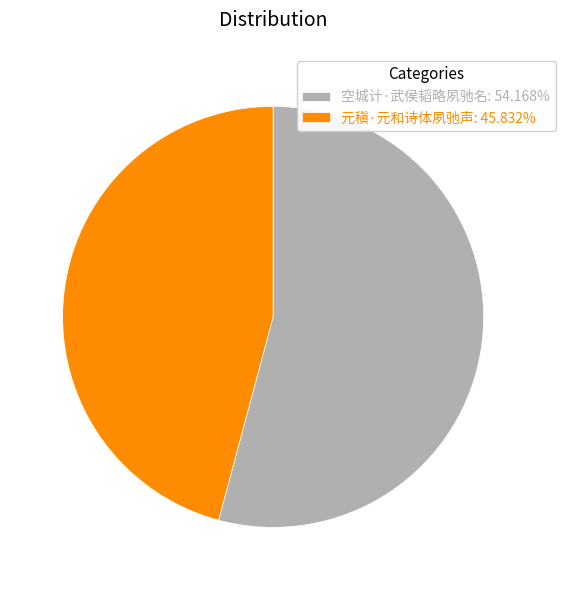

Between 空城计·武侯韬略夙驰名 and 元稹·元和诗体夙驰声, which is larger?

空城计·武侯韬略夙驰名